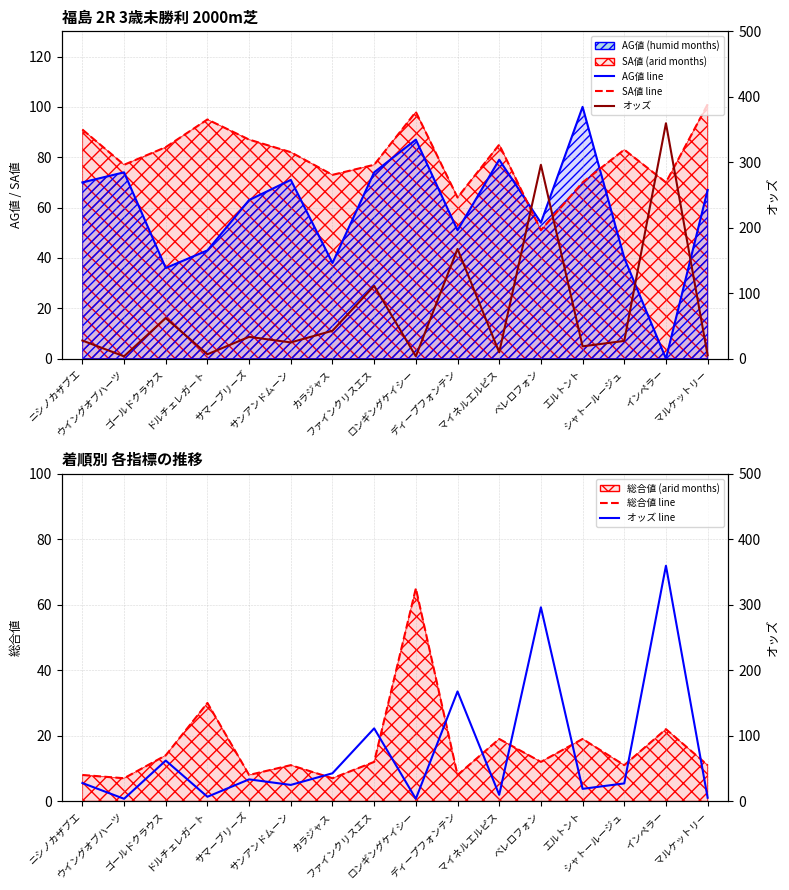

At ベレロフォン, list the series in order from largest to smallest.

オッズ, AG値, SA値, 総合値